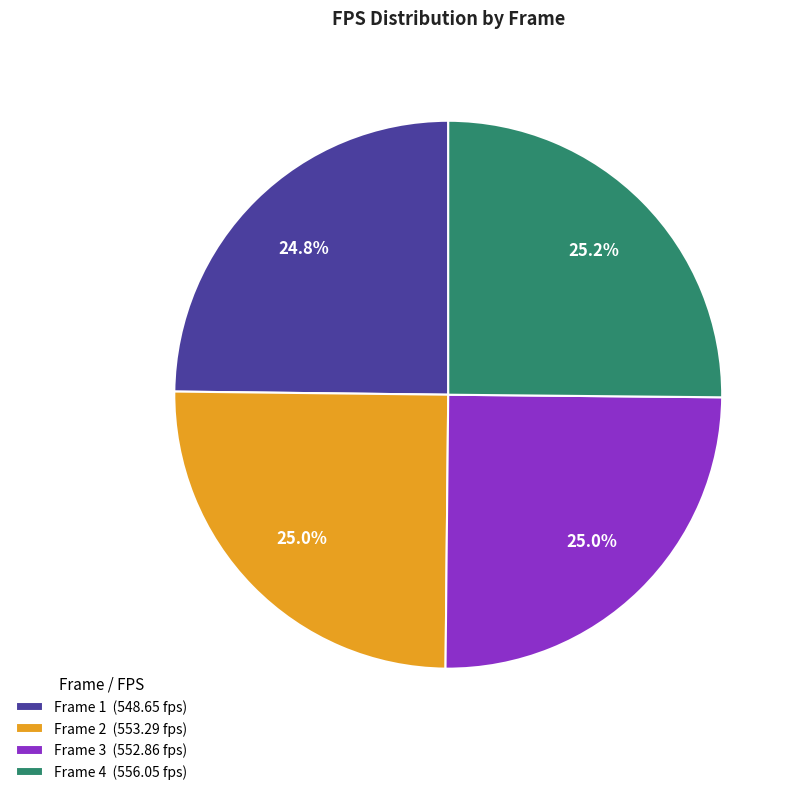

Is there any slice that represents more than half of the pie?

No